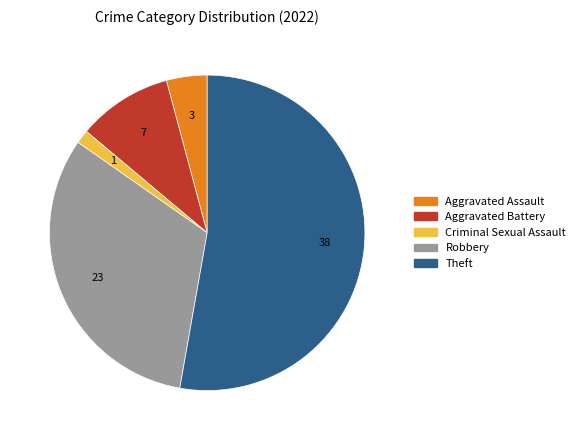

Rank the categories by value from highest to lowest.

Theft, Robbery, Aggravated Battery, Aggravated Assault, Criminal Sexual Assault